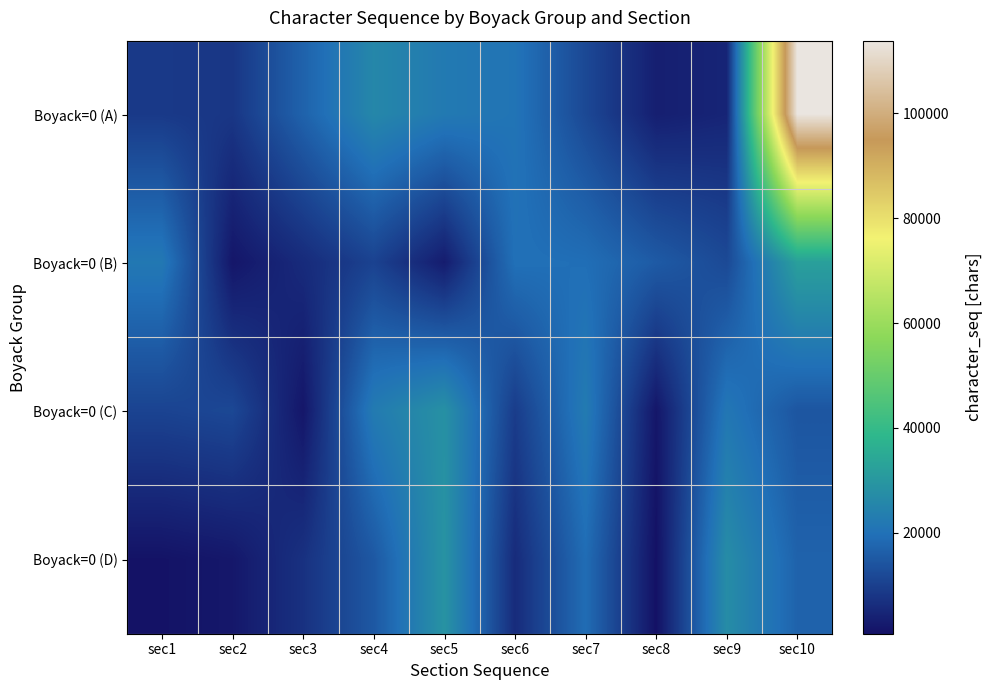

How many categories are shown in the chart?

10